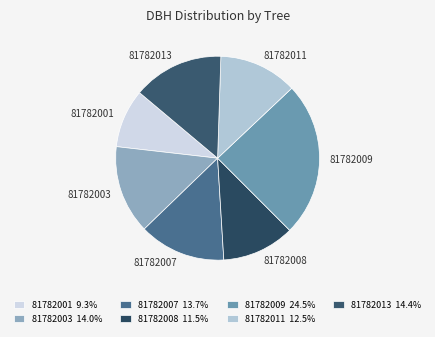

Approximately how many times larger is the value at 81782001 compared to 81782011?

0.7